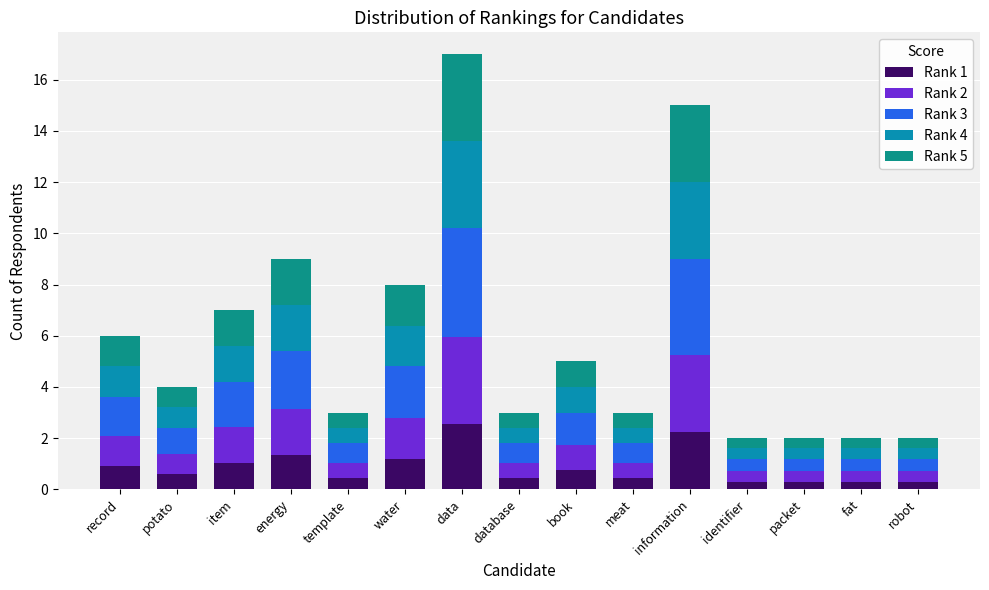

Does the chart contain stacked bars?

Yes